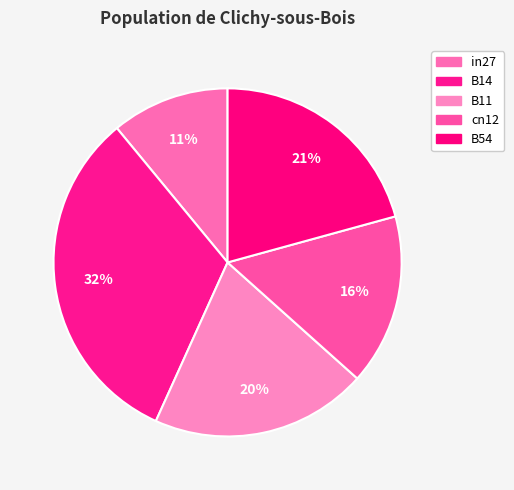

What percentage is the cn12 slice, to the nearest percent?

16%